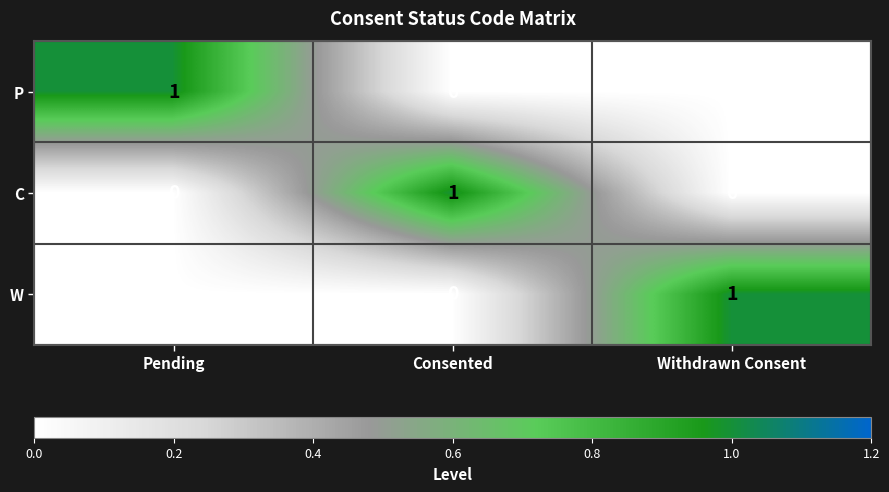

How many W values are between 0 and 1?

3